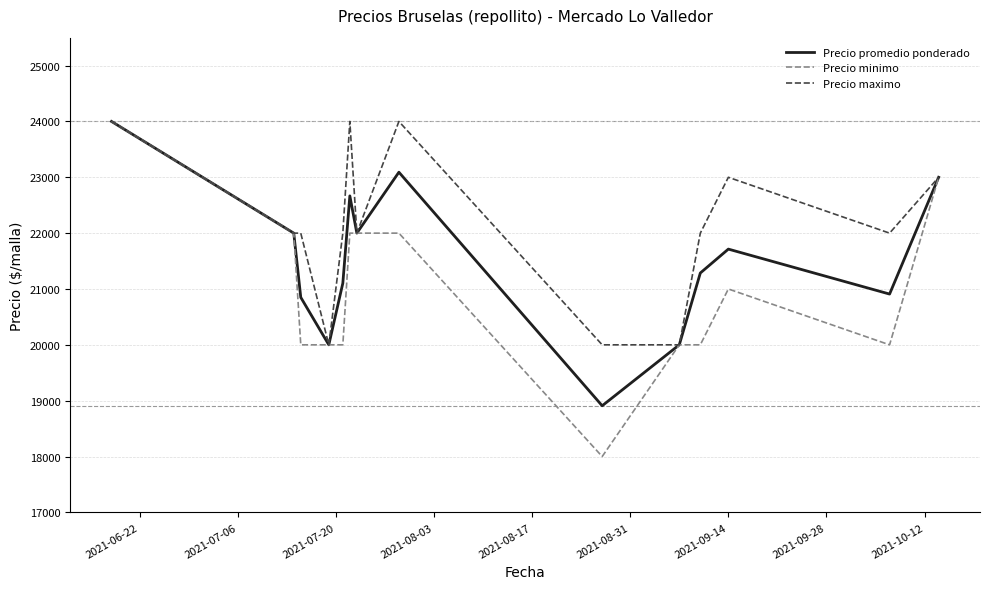

What is the maximum value shown in the chart?

24000